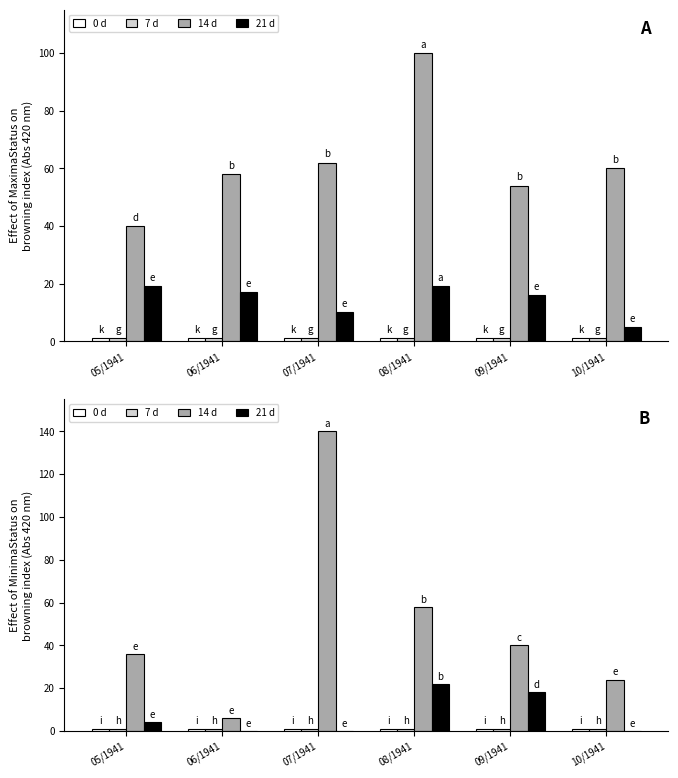

Which series has the widest spread of values?

14 d